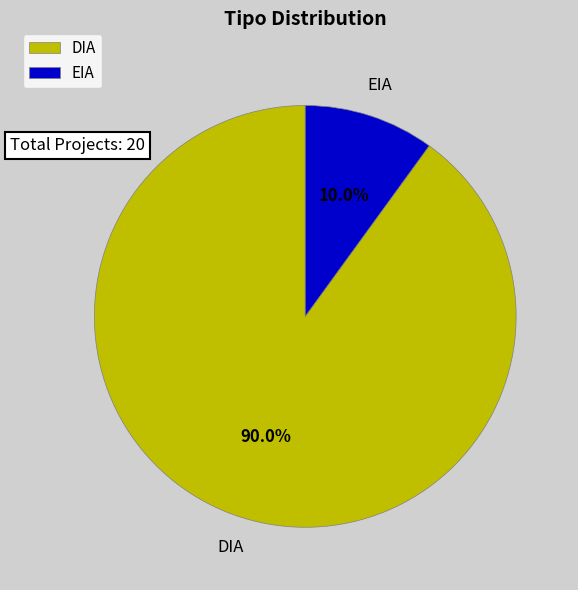

Which category has the biggest portion of the pie?

DIA